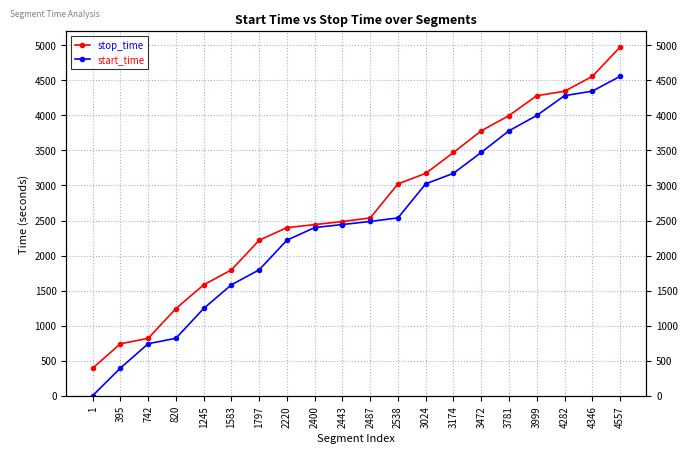

How many data points in stop_time are above 2537?

9